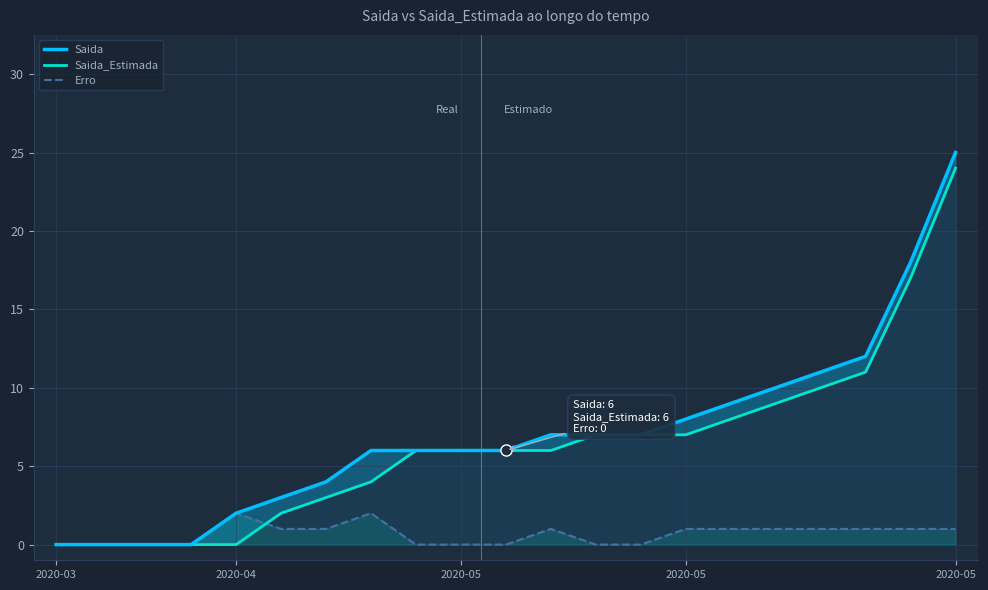

Which series has the widest spread of values?

Saida